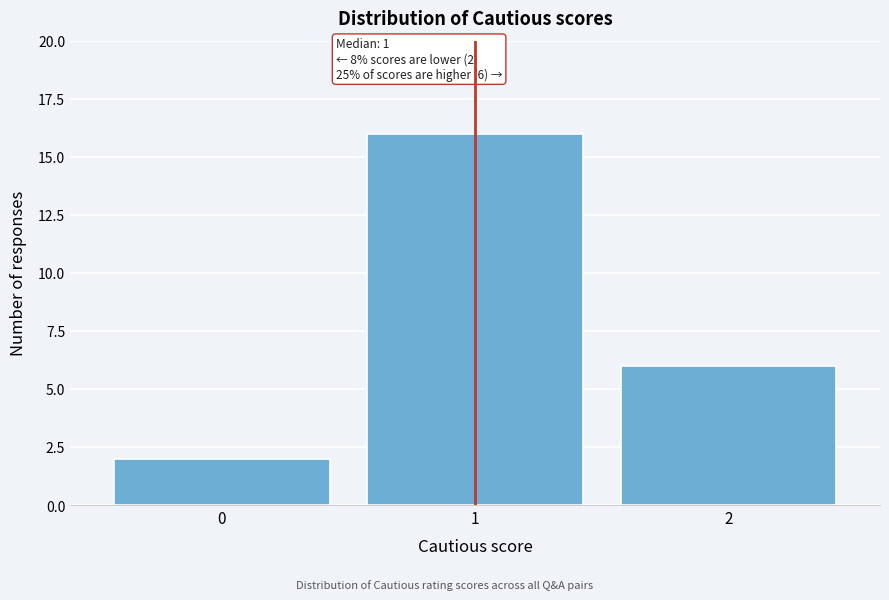

Which range on the x-axis has the tallest bar?

0.5 to 1.5